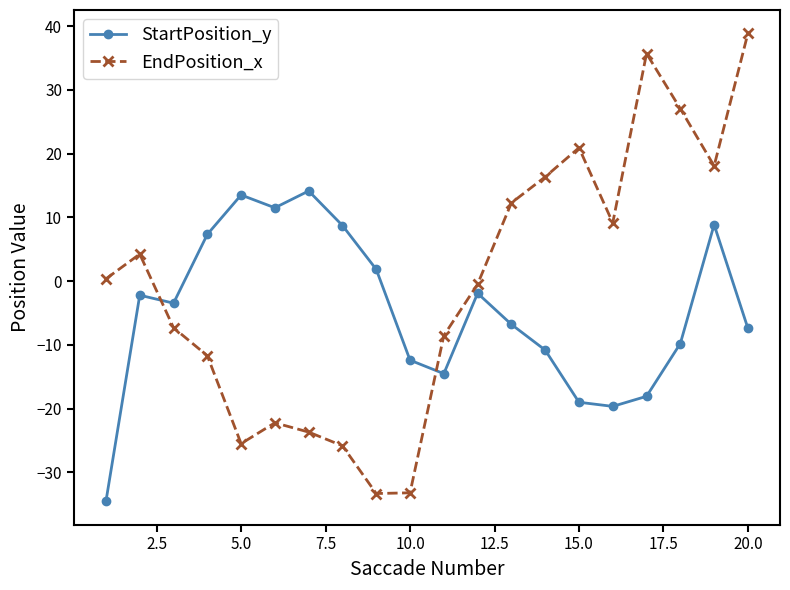

How many values in StartPosition_y are above zero?

7